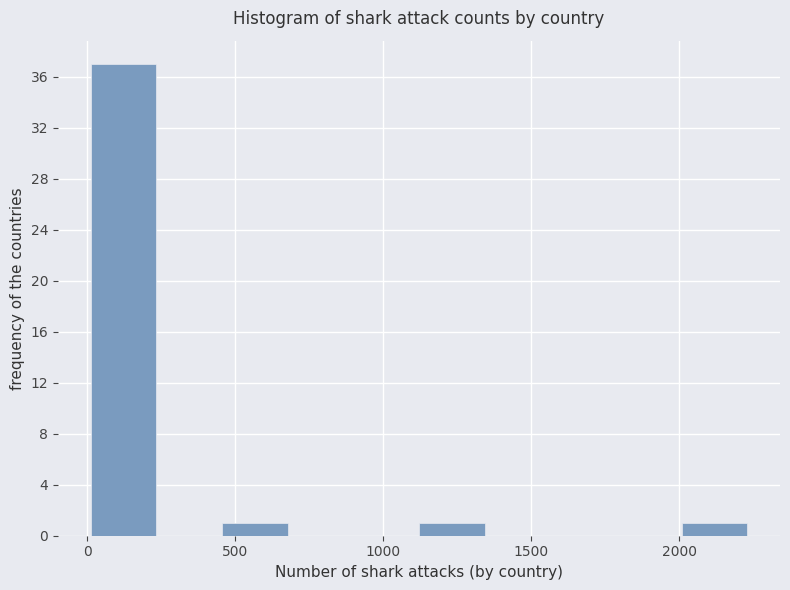

Reading left to right, transcribe this chart: for each bar, give the range it covers on the x-axis and its height. Neither the bar edges nor the heights are printed on the chart, so give them approximately, as read against the axes.

0 to 250: 37
250 to 450: 0
450 to 700: 1
700 to 900: 0
900 to 1100: 0
1100 to 1350: 1
1350 to 1550: 0
1550 to 1800: 0
1800 to 2000: 0
2000 to 2250: 1